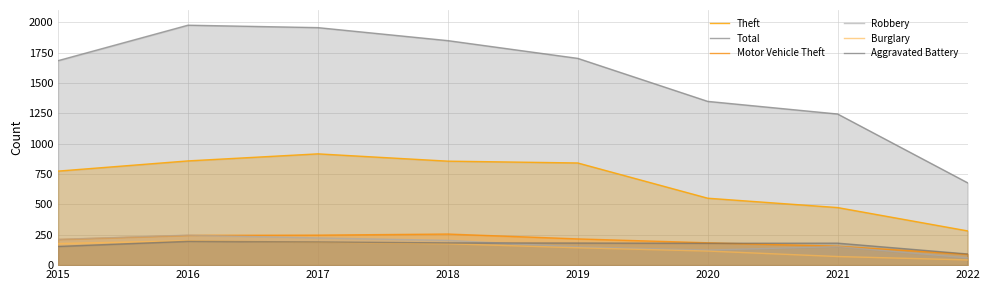

Rank the series at 2020 from highest to lowest value.

Total, Theft, Motor Vehicle Theft, Aggravated Battery, Robbery, Burglary